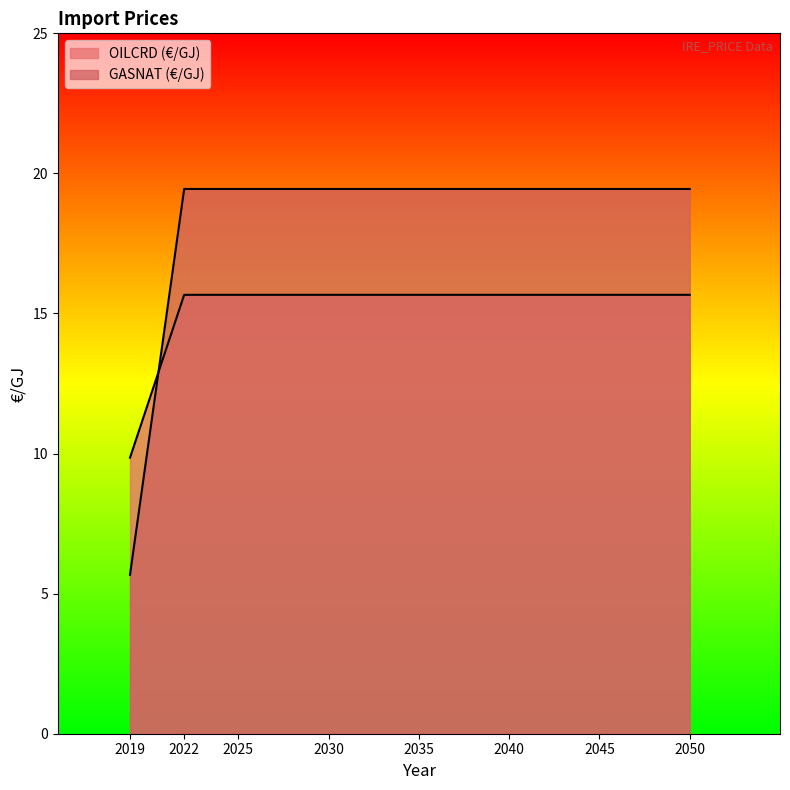

Reading left to right, transcribe all the data shown in this chart.

OILCRD (€/GJ): 9.9	15.7	15.7	15.7	15.7	15.7	15.7	15.7
GASNAT (€/GJ): 5.7	19.4	19.4	19.4	19.4	19.4	19.4	19.4